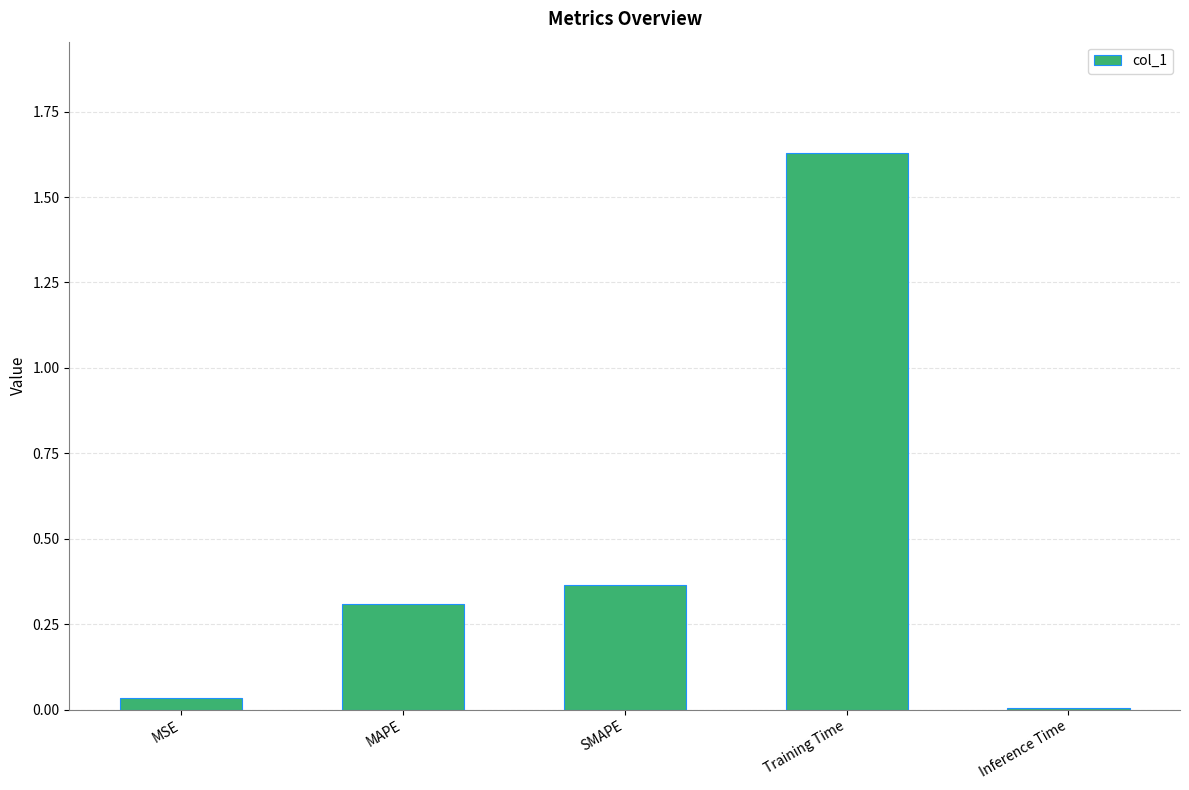

What is the average value?

0.5